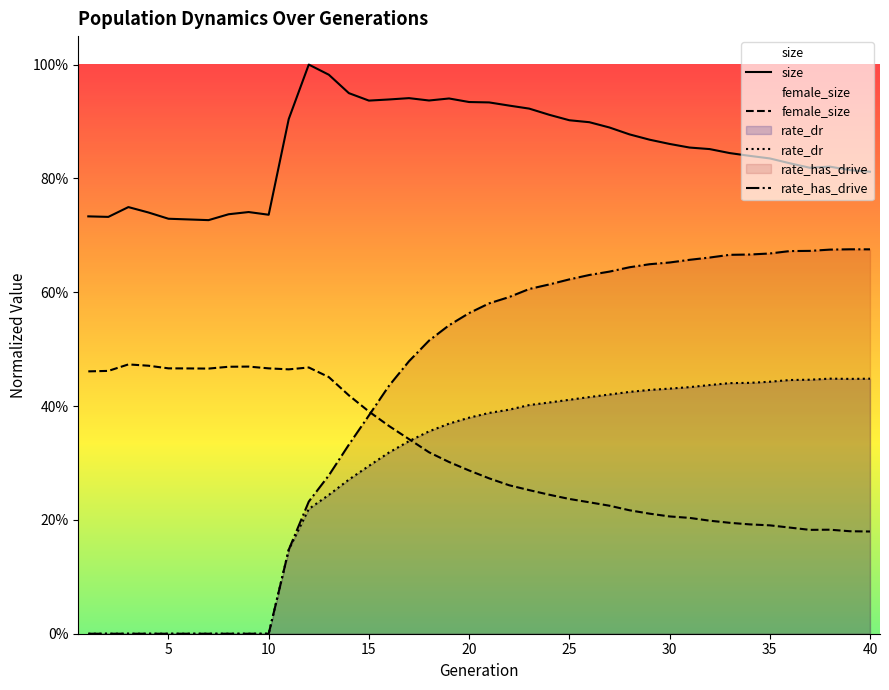

What is the total value across all series at 29?

2.2